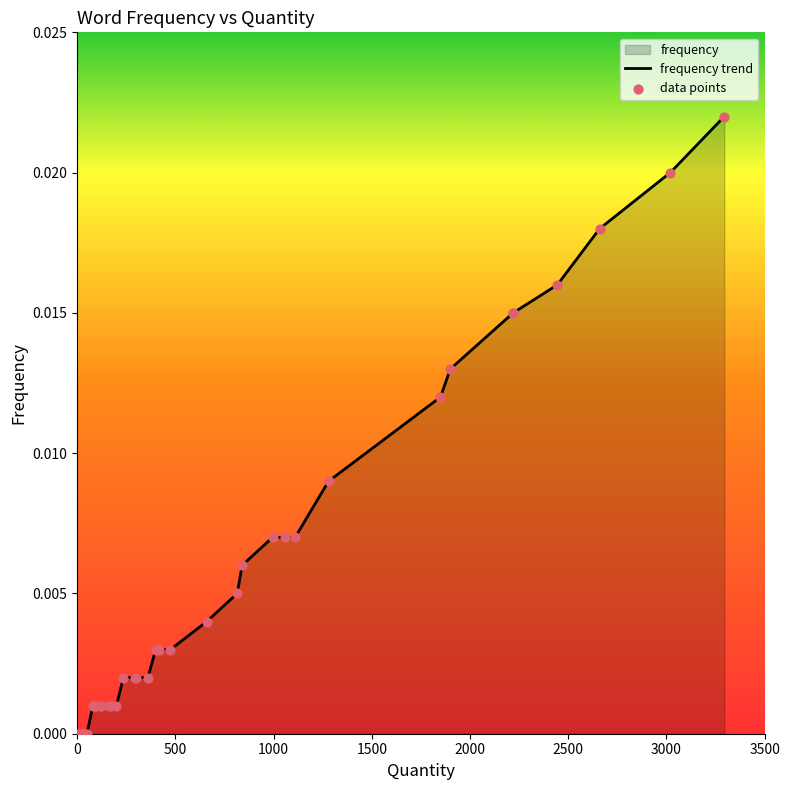

Which series contains the highest Y value?

frequency trend